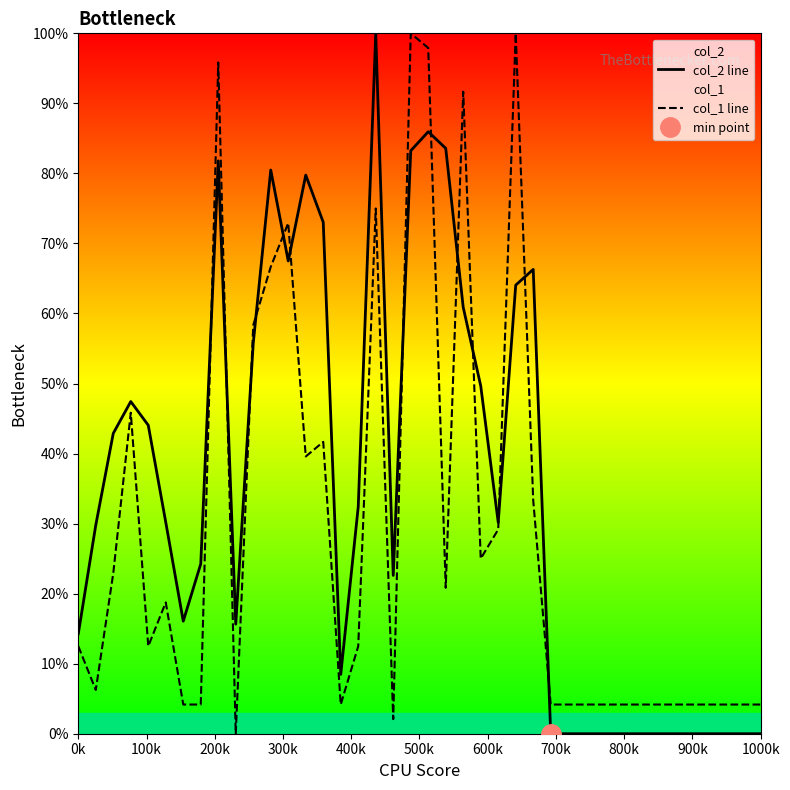

Is the value of col_1 line at 0k greater than the value of col_2 line at 17?

No